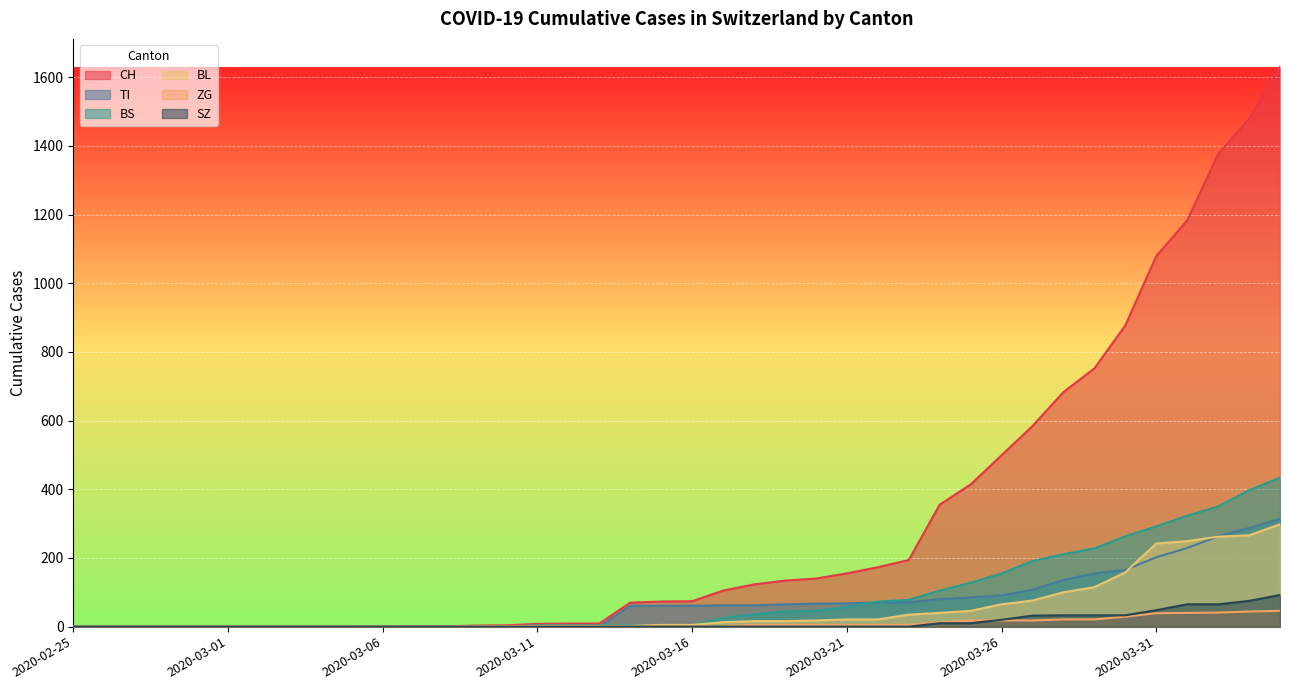

Is it true that BS equals 4 at 2020-03-16?

True